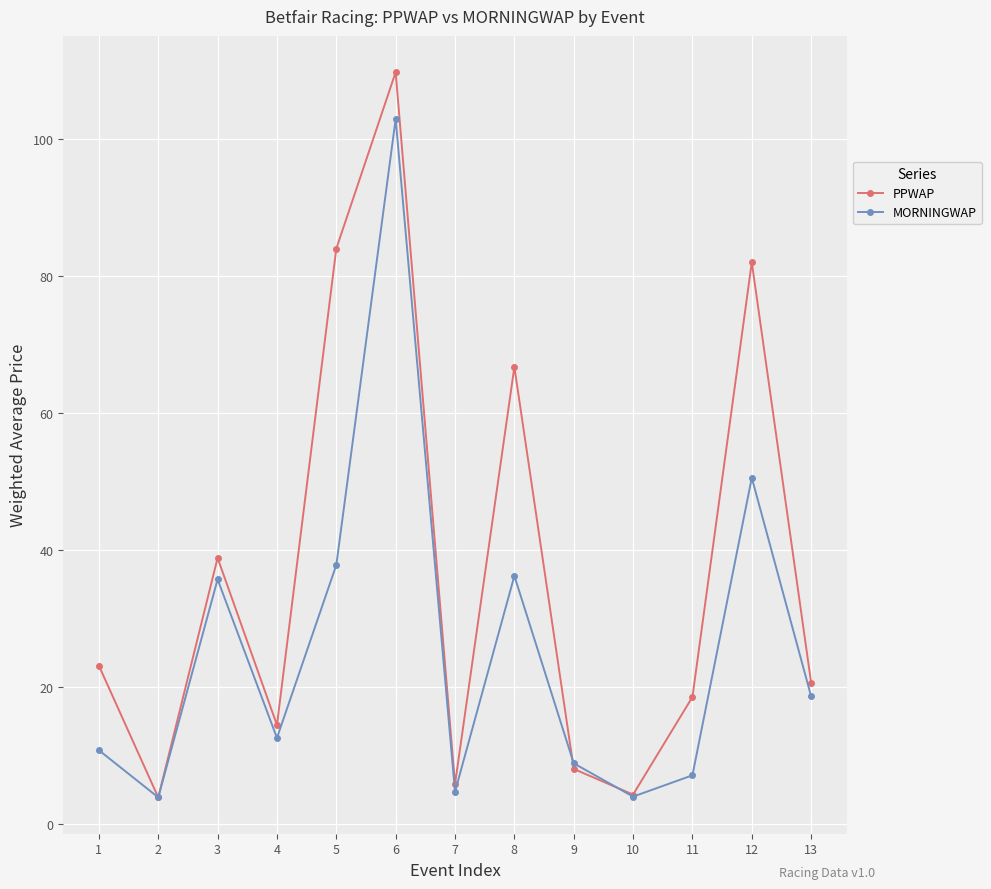

Which series has the largest total across all categories?

PPWAP